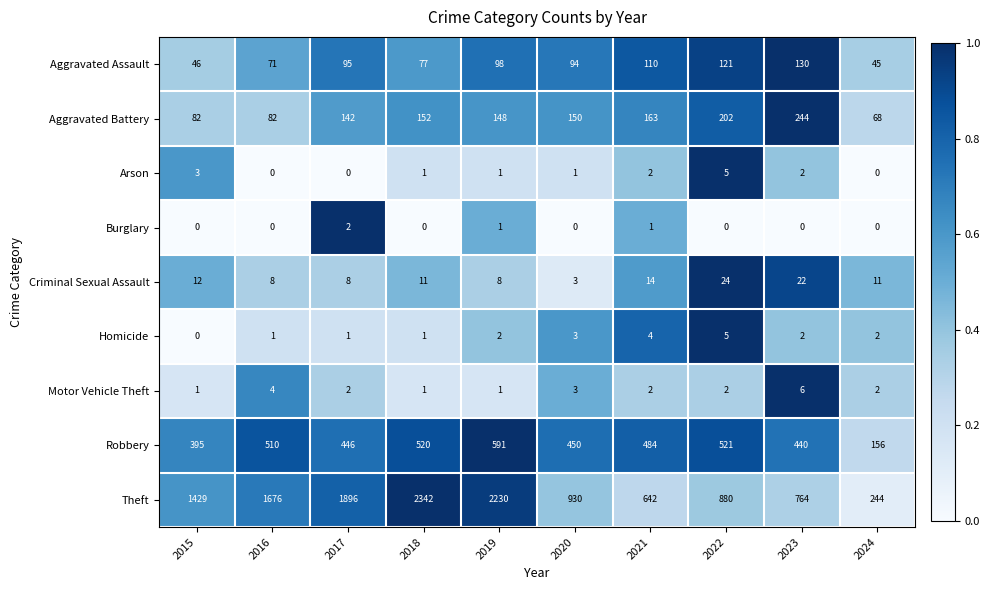

The Aggravated Assault series shows 95 at 2017. True or false?

True